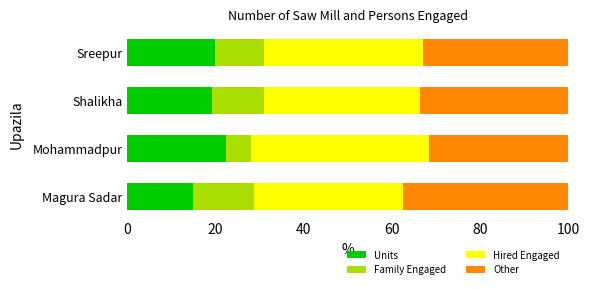

What is the difference between the Units values at Sreepur and Magura Sadar?

5.0